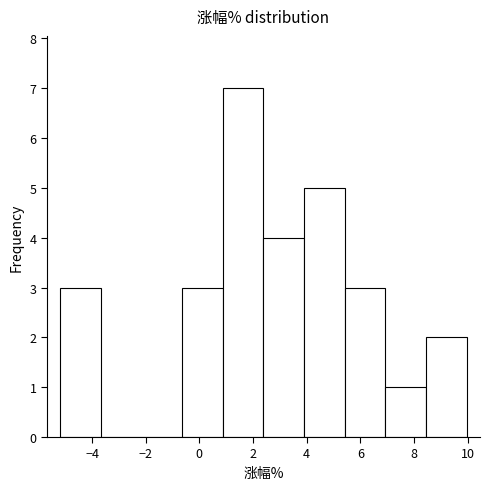

What is the height of the bar covering 4.0 to 5.4 on the x-axis? Neither the bar edges nor the heights are printed on the chart, so give them approximately, as read against the axes.

5